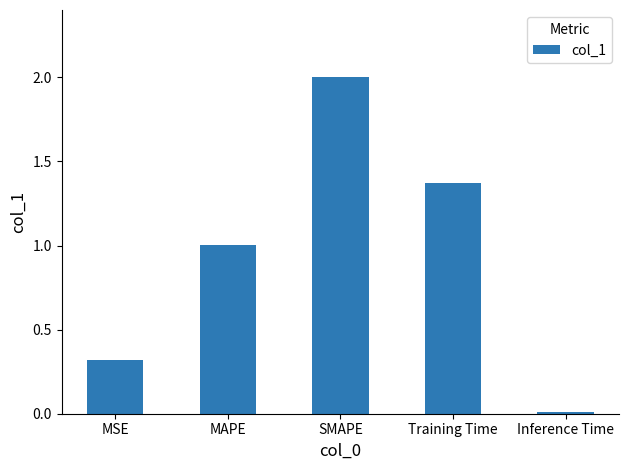

At which label does the data first exceed 1?

MAPE